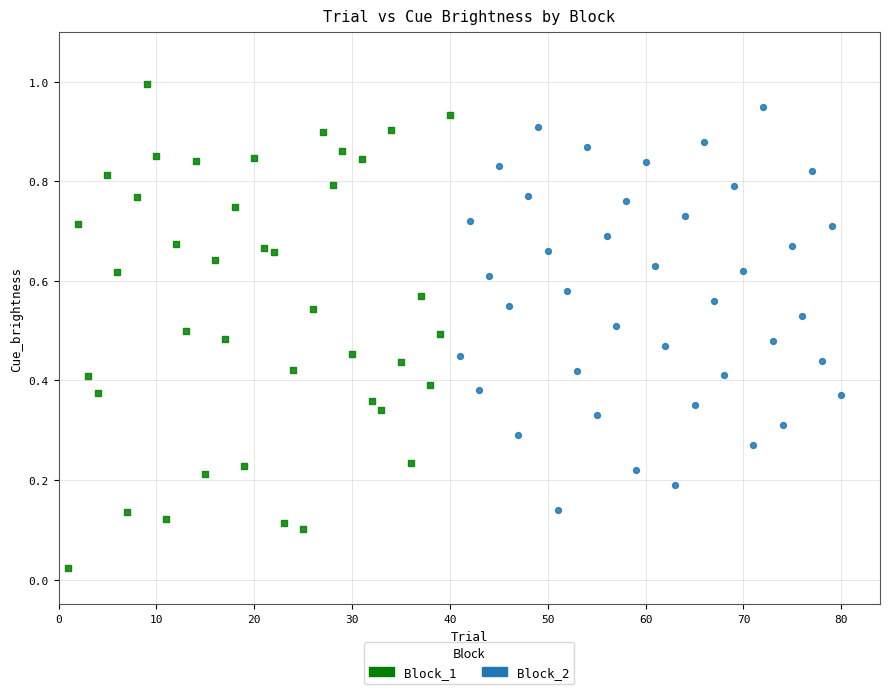

Which series reaches the minimum Y coordinate?

Block_1